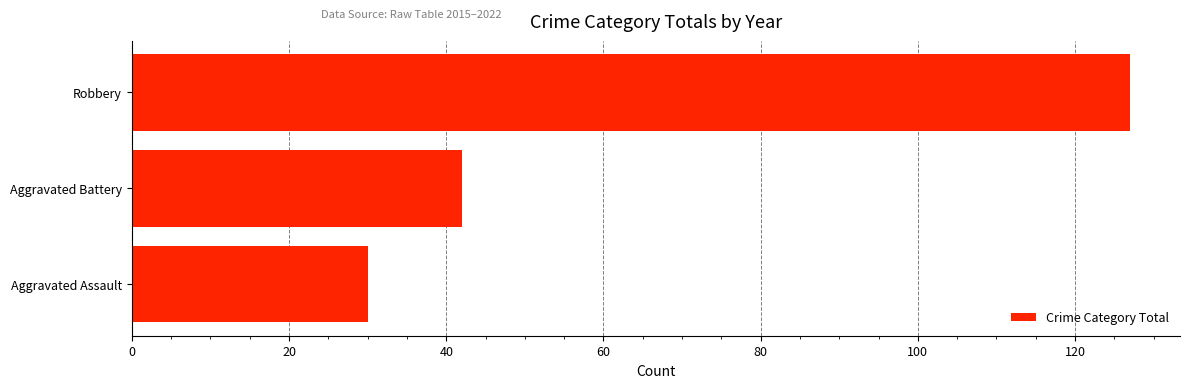

At which label is the value closest to 78?

Aggravated Battery